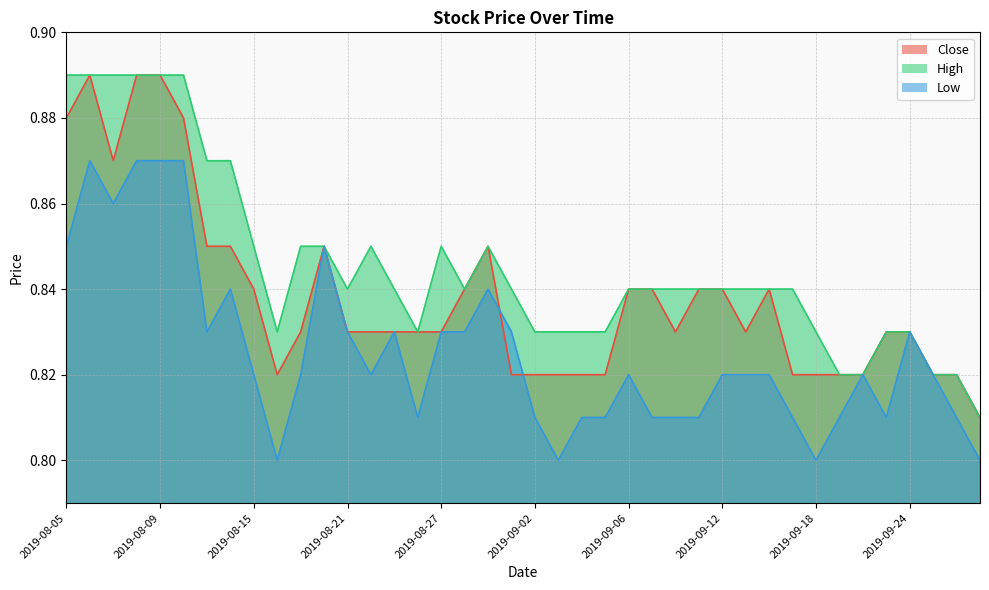

True or false: Low and High intersect in this chart.

False